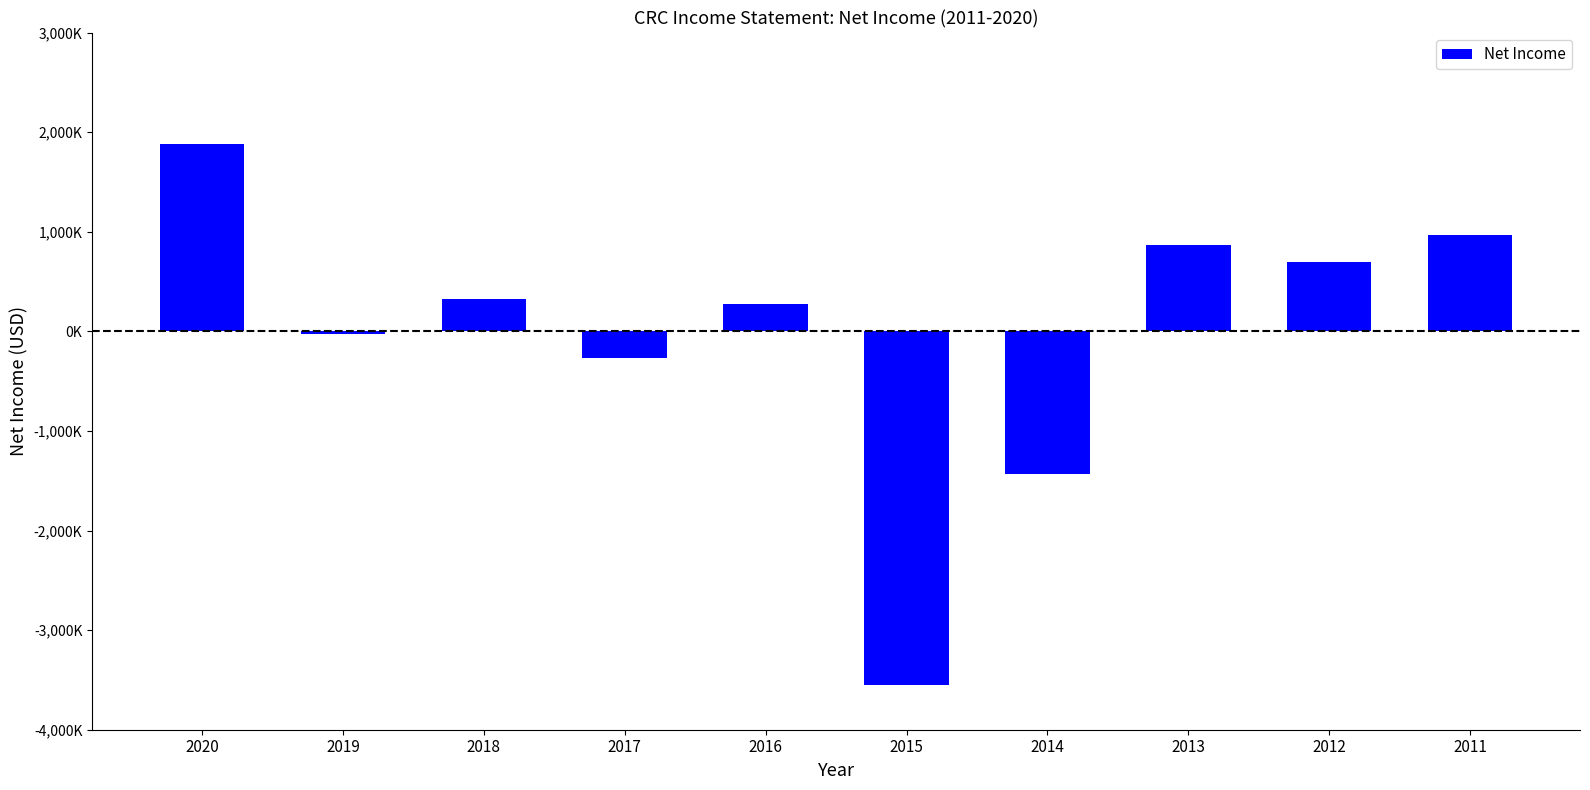

How many negative values are there?

4